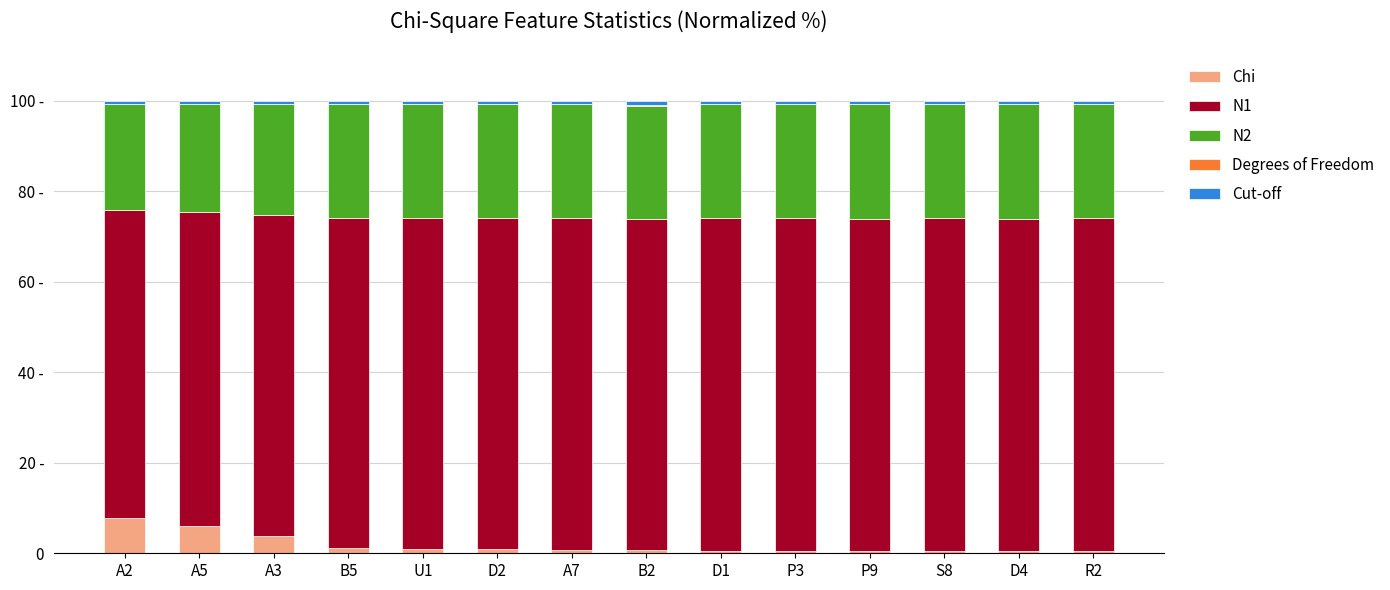

Between P3 and S8, which series saw the biggest shift?

N1